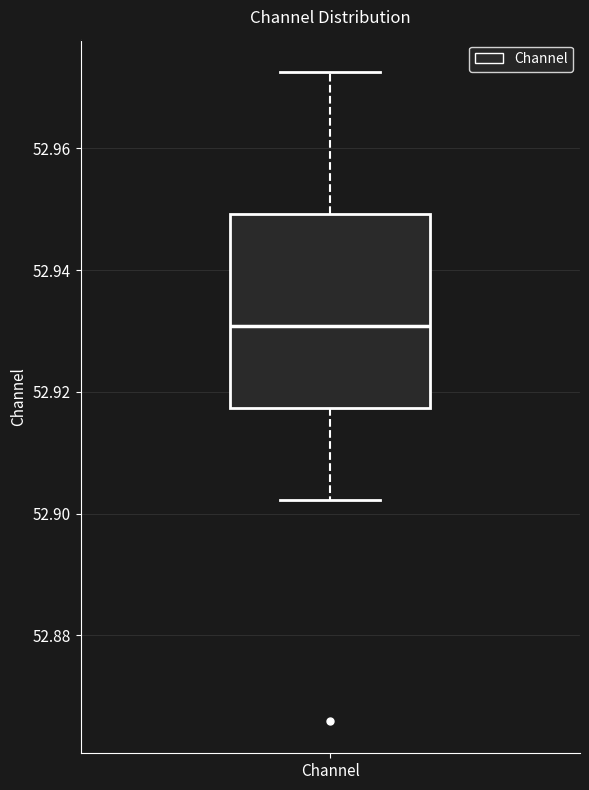

Where is the lower edge of the box for Channel on the y-axis? The values are not printed on the chart, so give them approximately, as read against the axis.

52.918